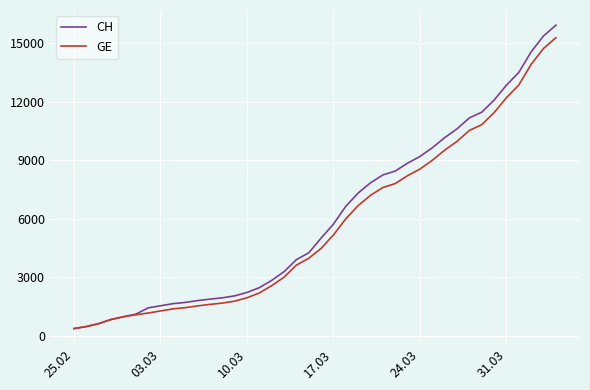

What is the minimum value for GE?

375